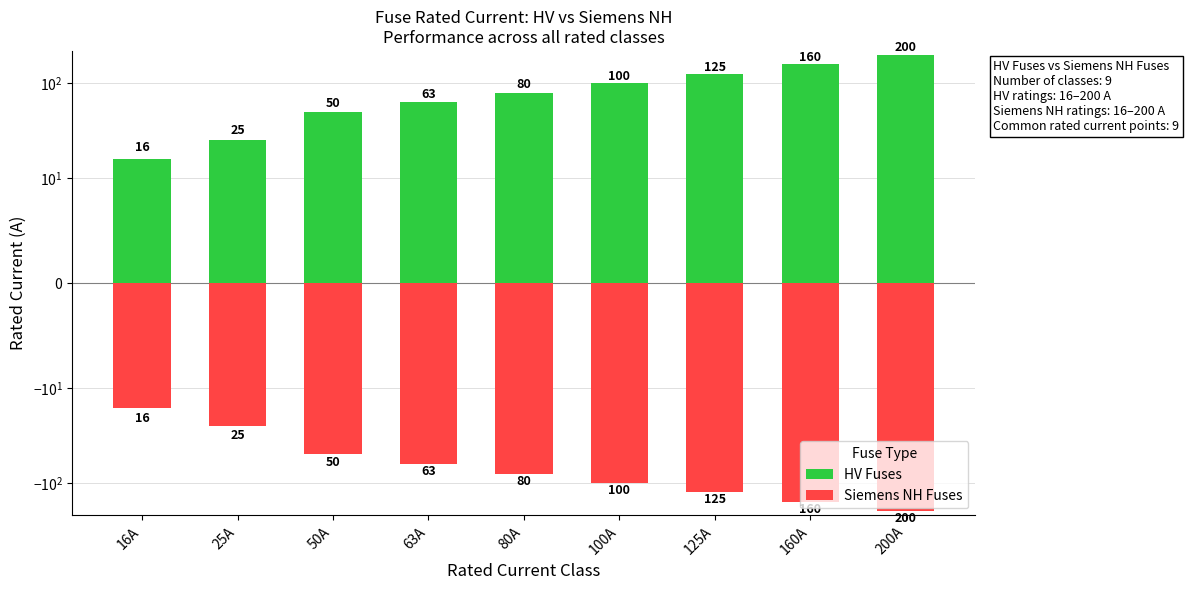

Rank the categories by HV Fuses value from highest to lowest.

200A, 160A, 125A, 100A, 80A, 63A, 50A, 25A, 16A